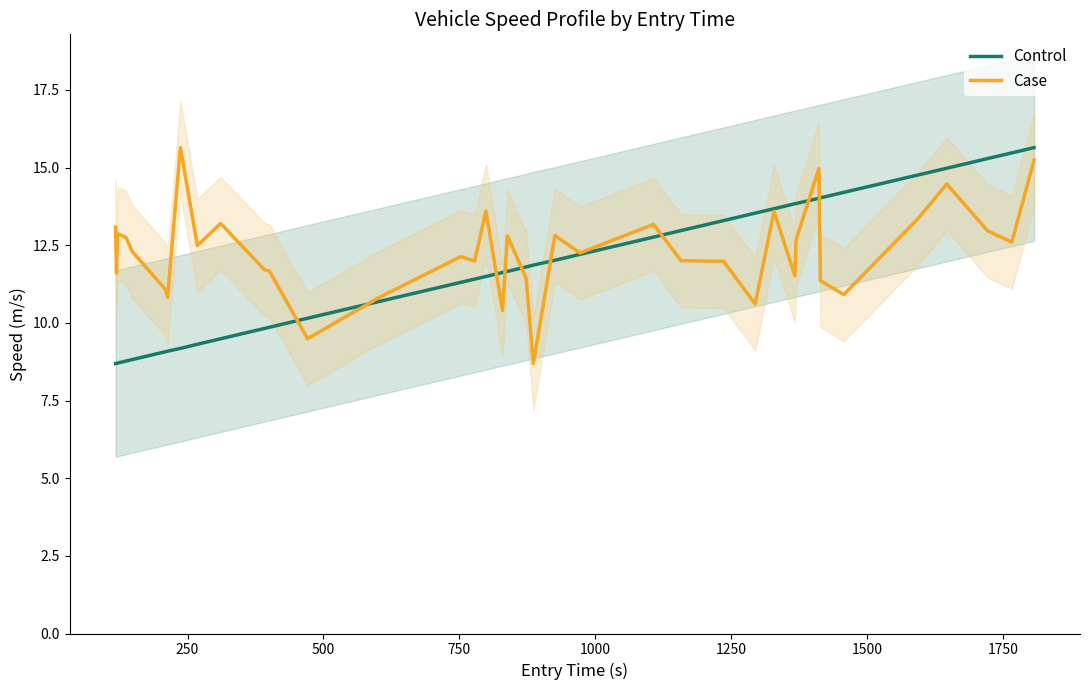

What is the lowest value of the Case series?

8.7